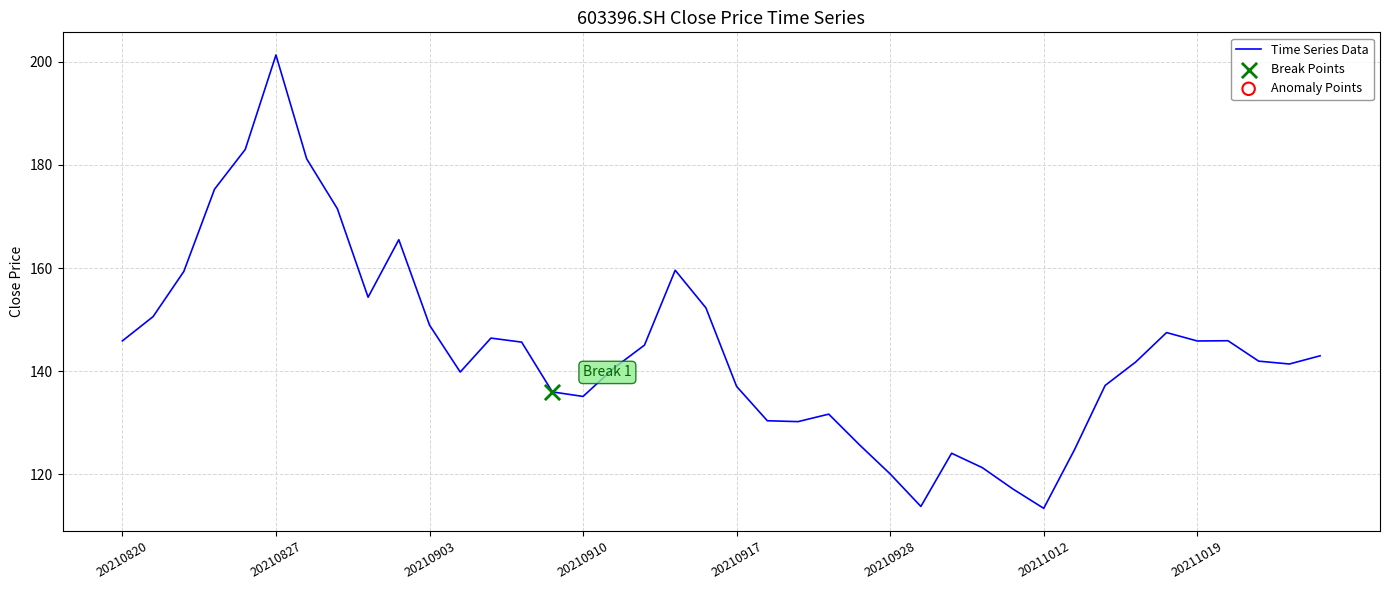

What is the difference between the maximum and minimum values?

87.9